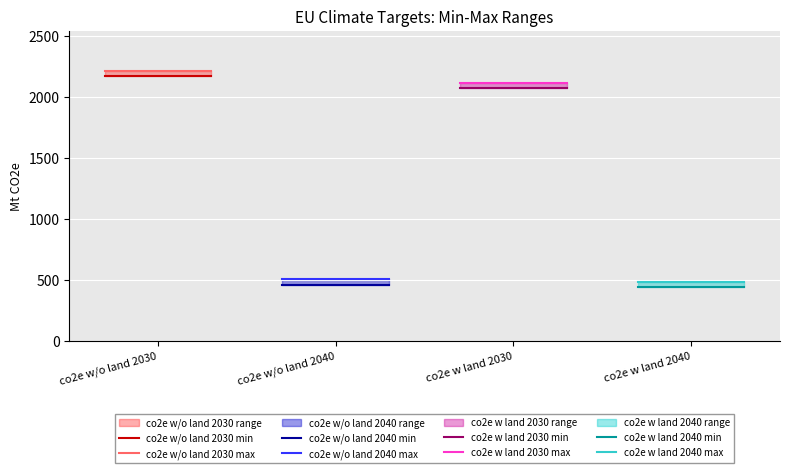

Which category has the highest value in the Target Min Value series?

co2e w/o land 2030